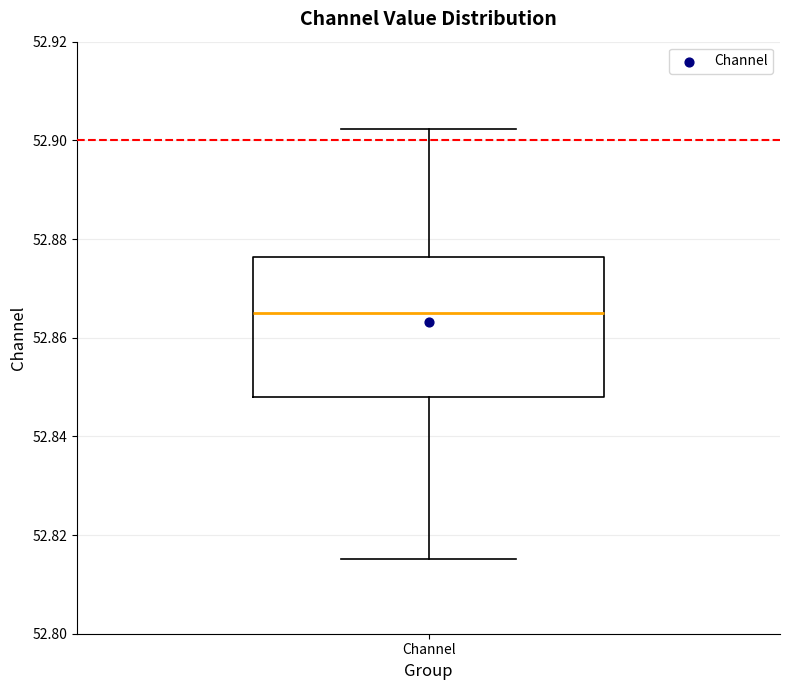

Where does the upper whisker of the box for Channel end on the y-axis? The values are not printed on the chart, so give them approximately, as read against the axis.

52.902